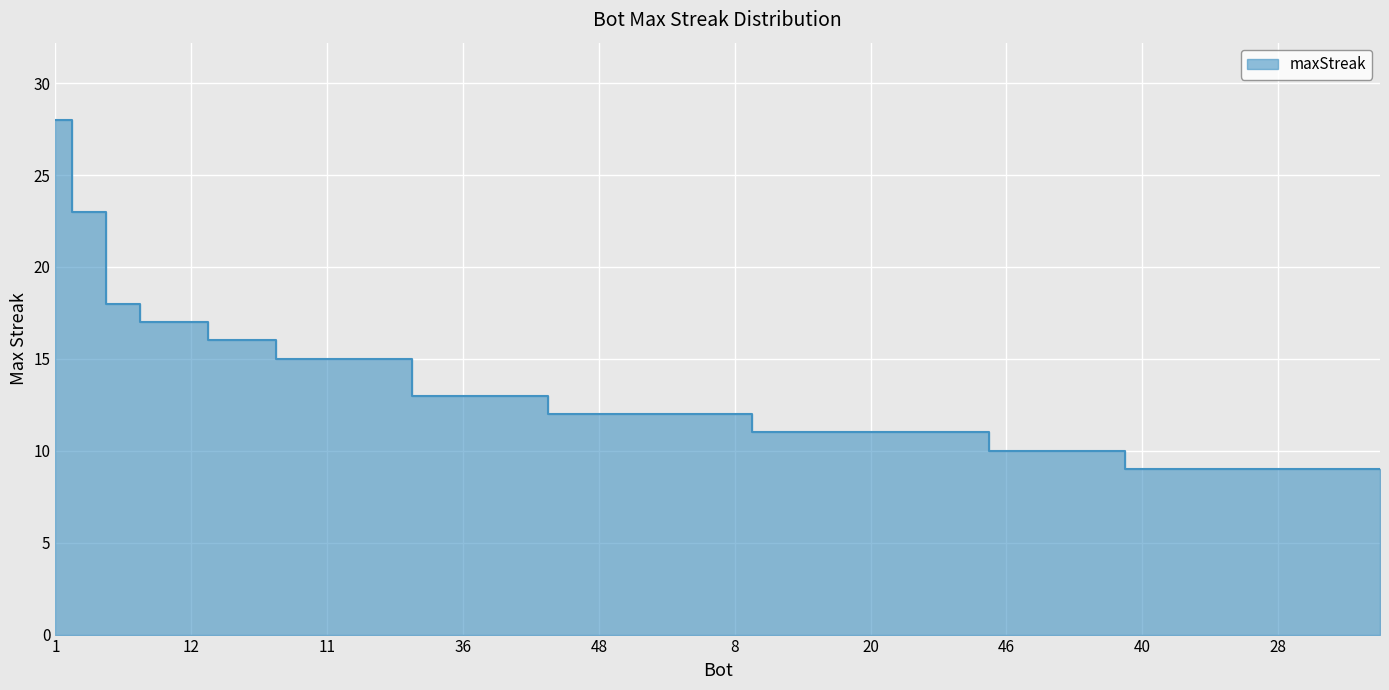

How many data points are above 12?

15